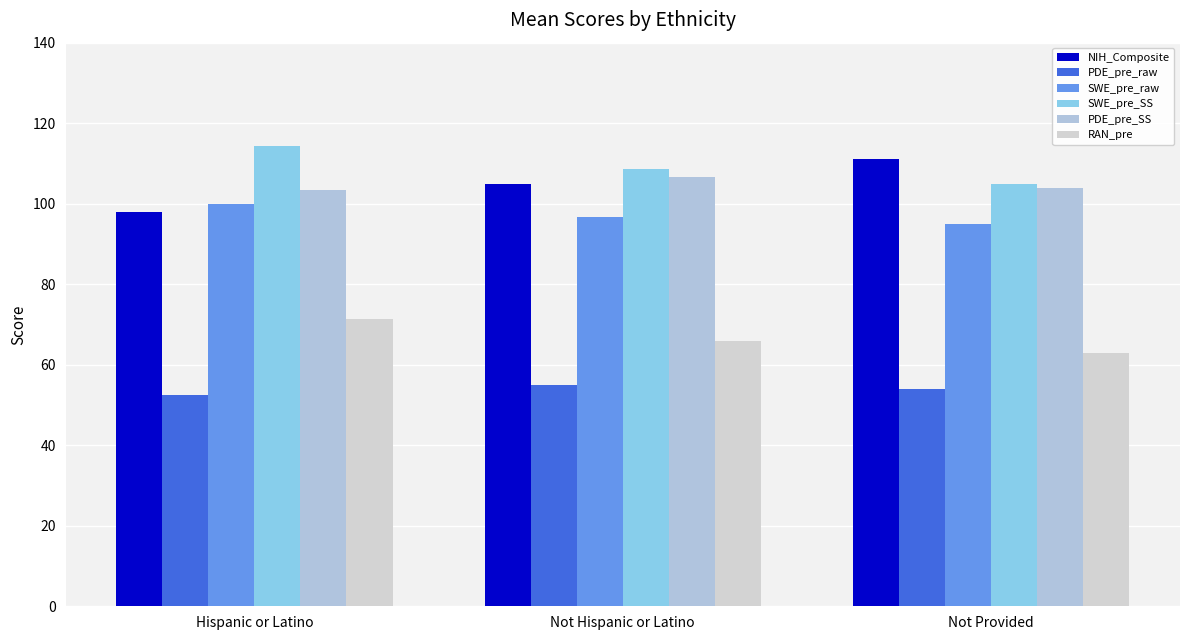

What is the difference between the highest and lowest values at Not Hispanic or Latino?

53.7